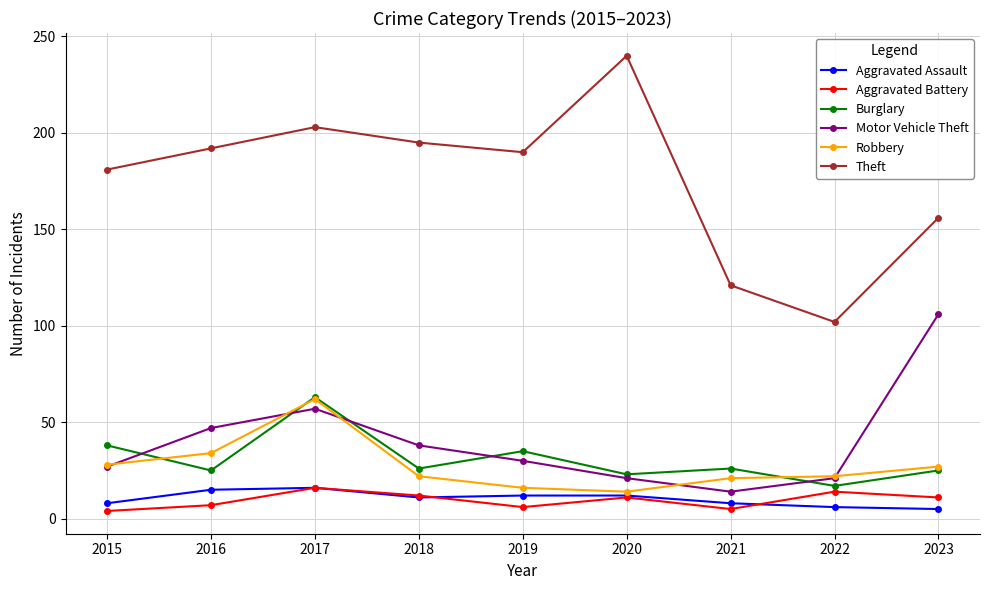

How many lines are shown in the chart?

6